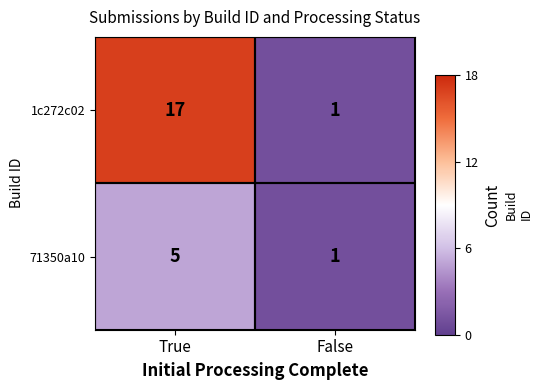

The 71350a10 series shows 3 at True. True or false?

False